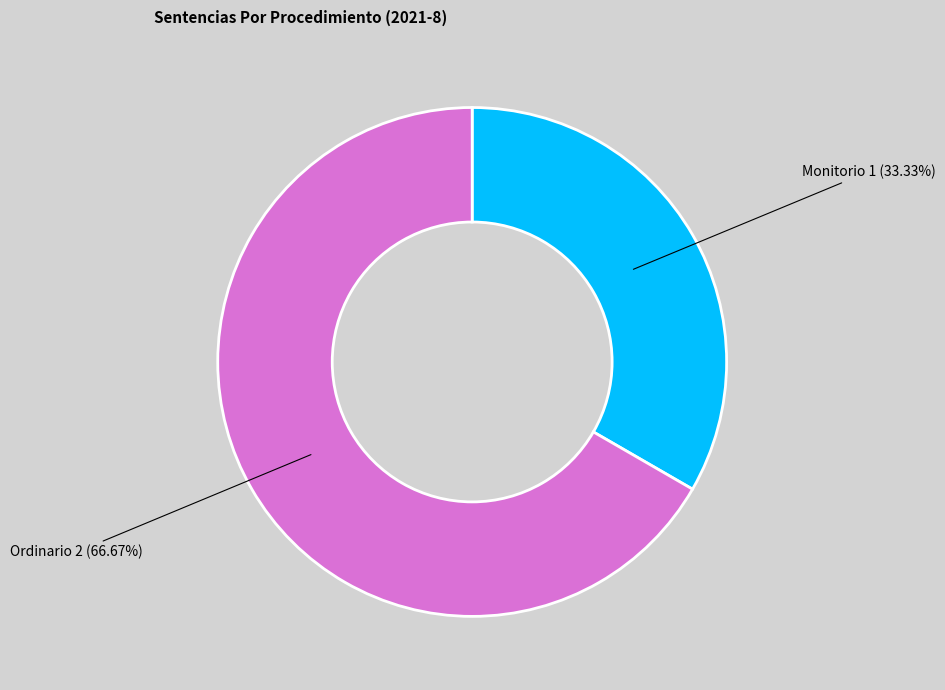

Which category has the biggest portion of the pie?

Ordinario